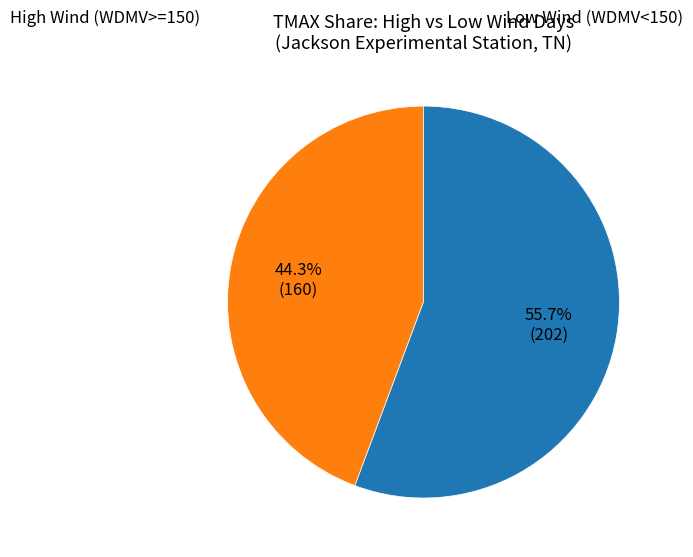

To the nearest percent, what is the average slice percentage?

50%